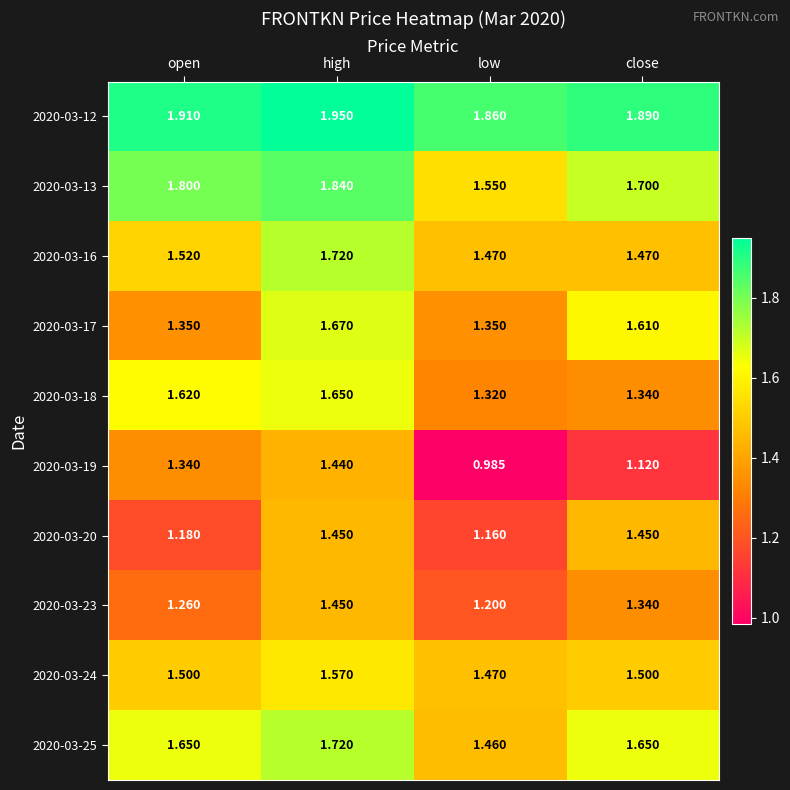

Where is 2020-03-18 nearest to the value 1?

low